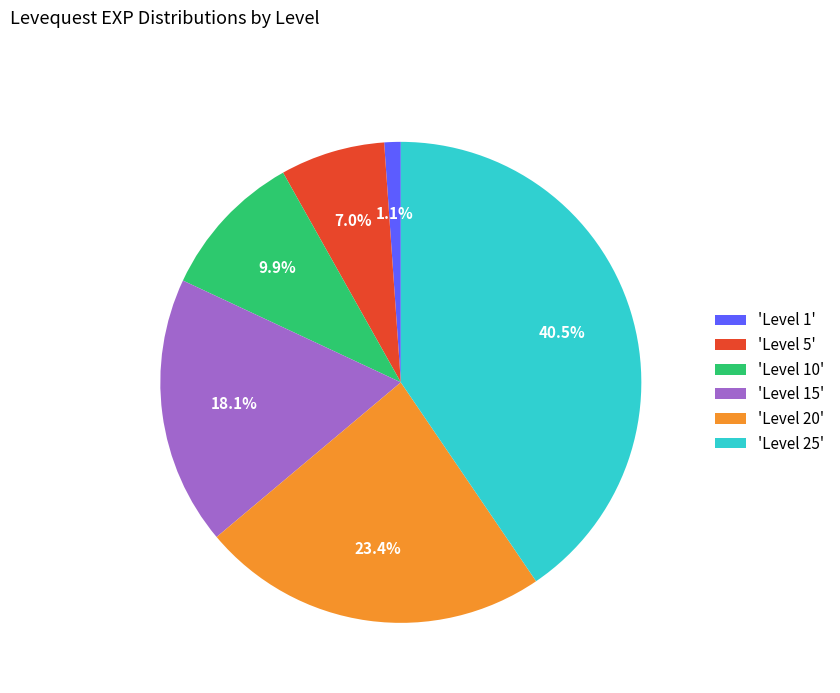

Do 'Level 15' and 'Level 20' together represent more than half of the pie?

No